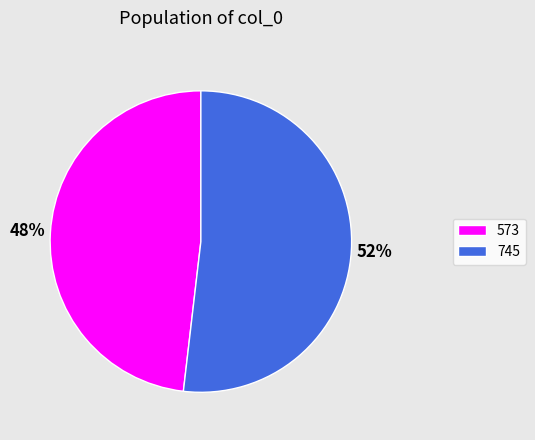

What percentage is the 745 slice, to the nearest percent?

52%